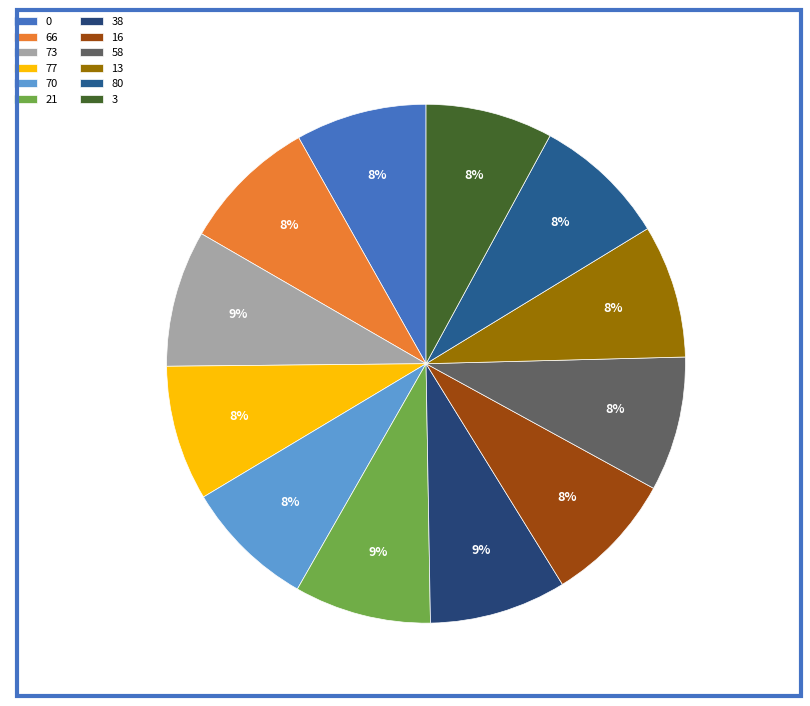

Count the number of slices in the pie.

12